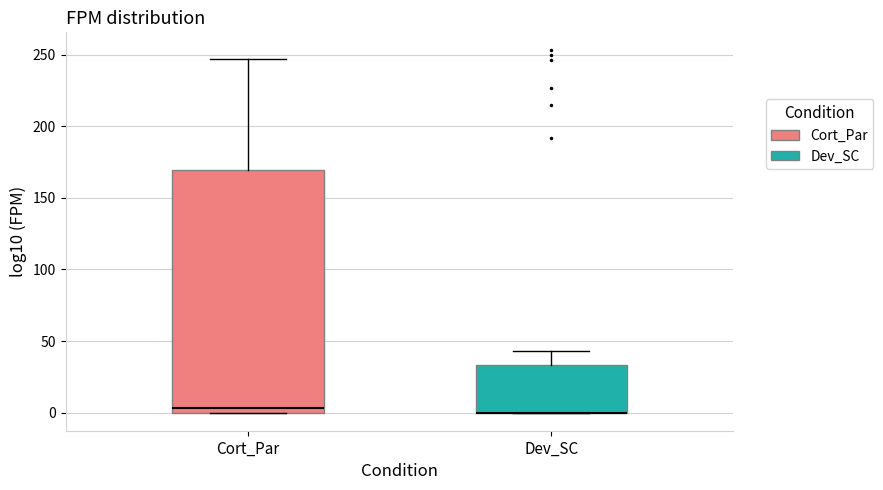

Reading left to right, read every box against the y-axis: the position of its median line, the range the box covers, and the ends of its whiskers. The values are not printed on the chart, so give them approximately, as read against the axis.

Cort_Par: median 5, box 0 to 170, whiskers 0 to 245
Dev_SC: median 0 (drawn on the box's lower edge), box 0 to 35, whiskers 0 to 45